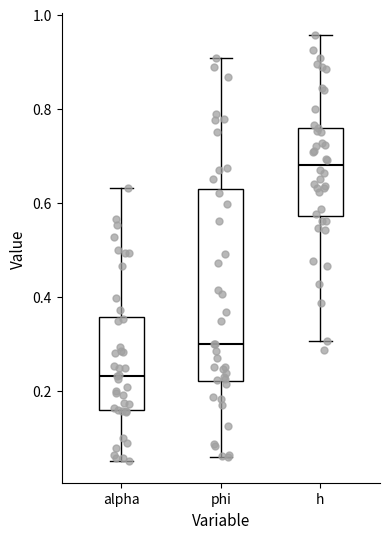

Where is the lower edge of the box for alpha on the y-axis? The values are not printed on the chart, so give them approximately, as read against the axis.

0.16